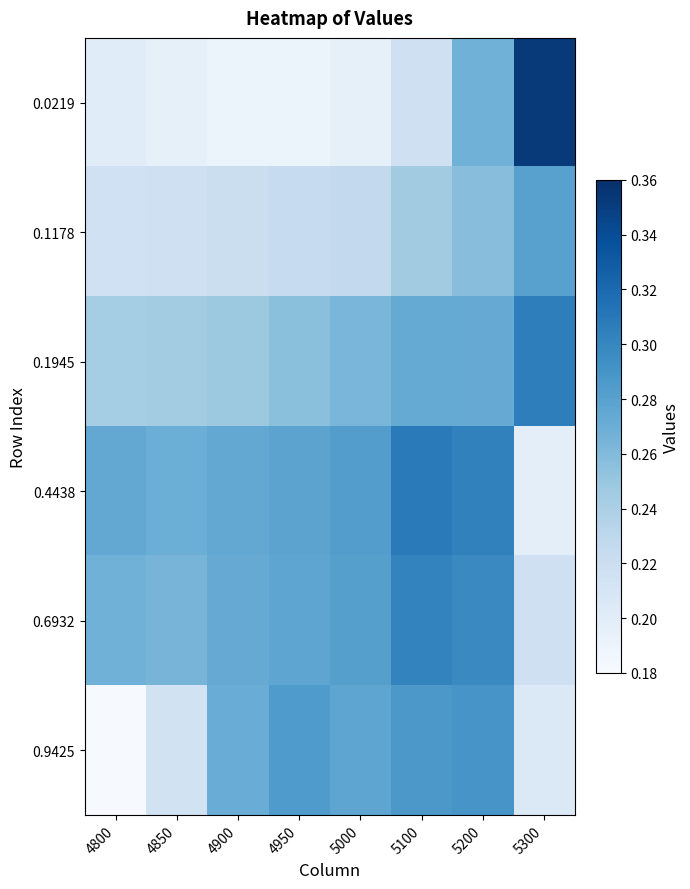

Which has a higher value, 5000 or 4900?

5000